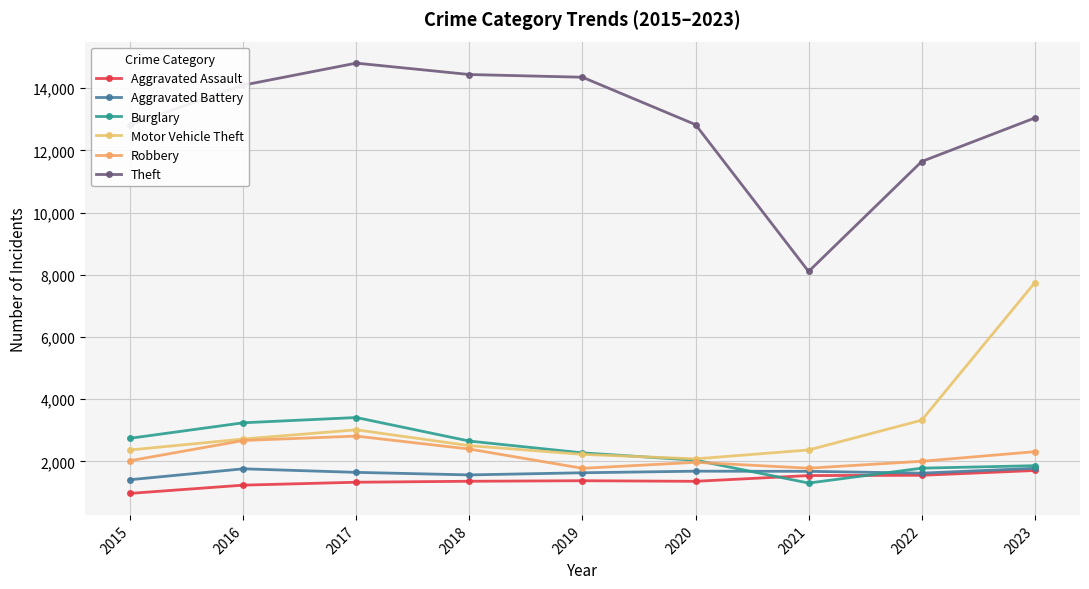

True or false: Motor Vehicle Theft and Theft cross at least once.

False